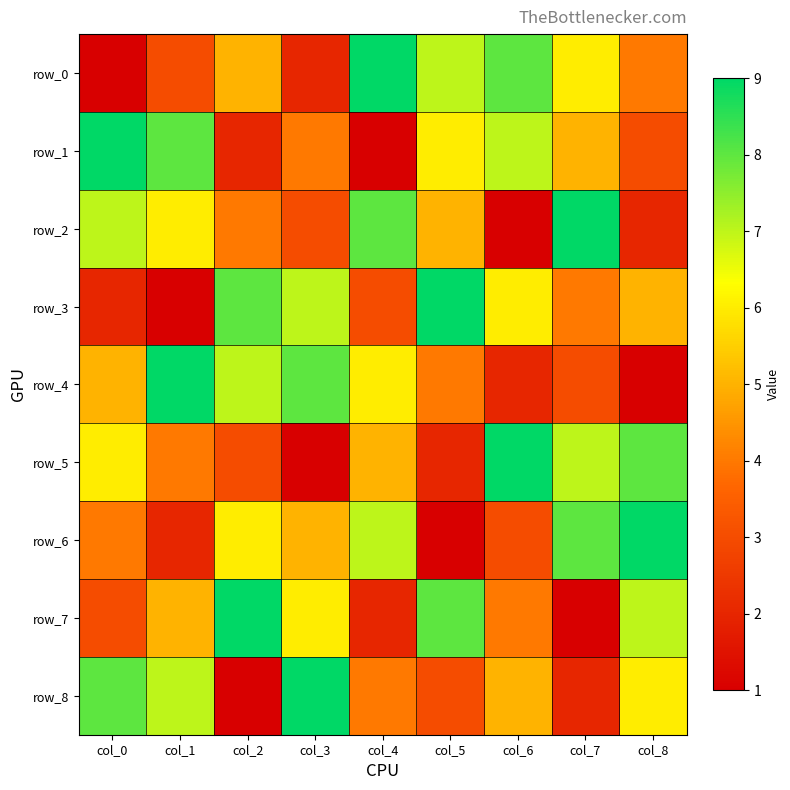

Reading left to right, list all the values displayed in this chart.

row_0: col_0=1	col_1=3	col_2=5	col_3=2	col_4=9	col_5=7	col_6=8	col_7=6	col_8=4
row_1: col_0=9	col_1=8	col_2=2	col_3=4	col_4=1	col_5=6	col_6=7	col_7=5	col_8=3
row_2: col_0=7	col_1=6	col_2=4	col_3=3	col_4=8	col_5=5	col_6=1	col_7=9	col_8=2
row_3: col_0=2	col_1=1	col_2=8	col_3=7	col_4=3	col_5=9	col_6=6	col_7=4	col_8=5
row_4: col_0=5	col_1=9	col_2=7	col_3=8	col_4=6	col_5=4	col_6=2	col_7=3	col_8=1
row_5: col_0=6	col_1=4	col_2=3	col_3=1	col_4=5	col_5=2	col_6=9	col_7=7	col_8=8
row_6: col_0=4	col_1=2	col_2=6	col_3=5	col_4=7	col_5=1	col_6=3	col_7=8	col_8=9
row_7: col_0=3	col_1=5	col_2=9	col_3=6	col_4=2	col_5=8	col_6=4	col_7=1	col_8=7
row_8: col_0=8	col_1=7	col_2=1	col_3=9	col_4=4	col_5=3	col_6=5	col_7=2	col_8=6